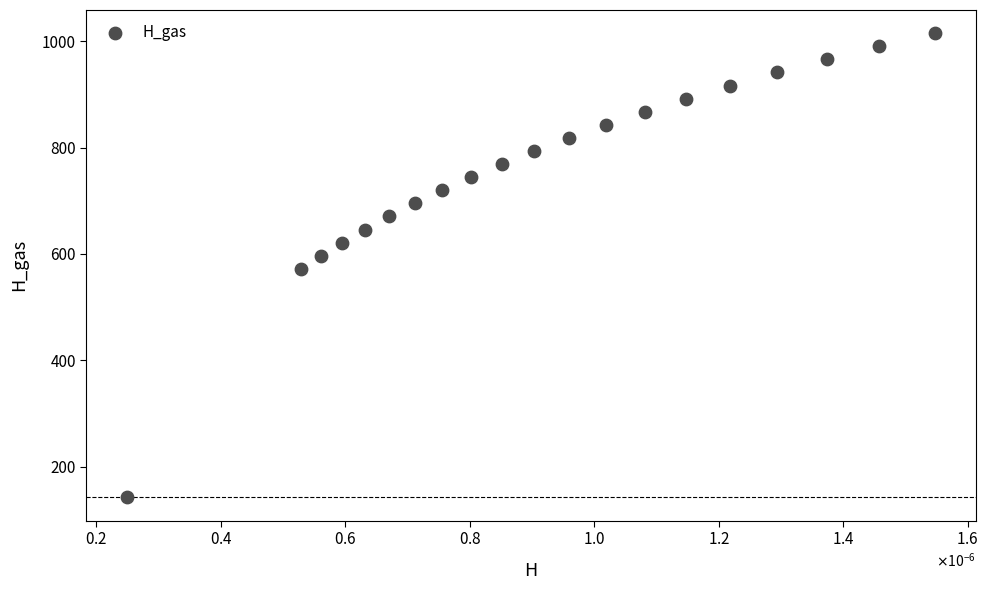

What is the range of Y values (max minus min)?

873.8